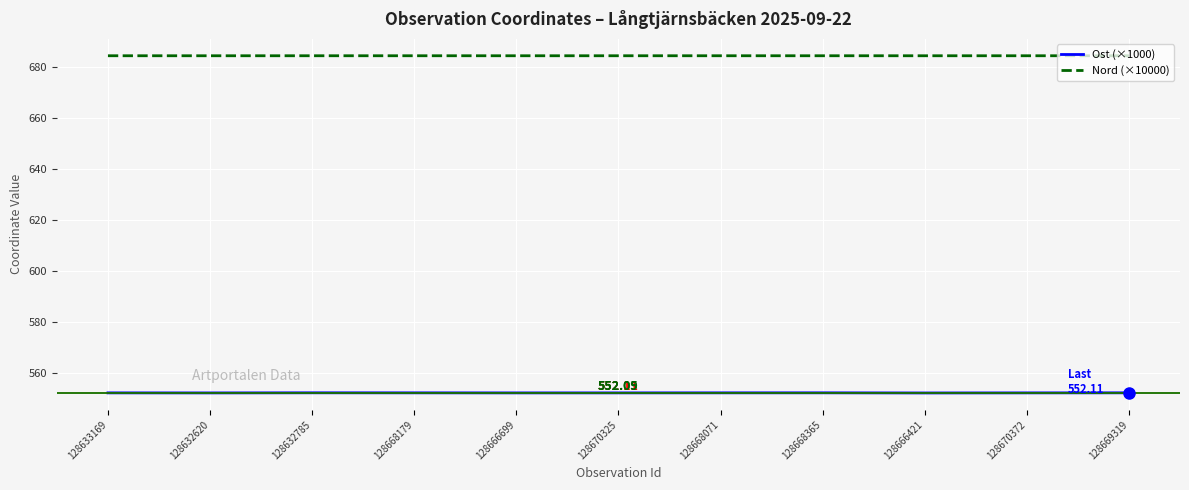

List the series in order of their peak value, lowest first.

Ost (×1000), Nord (×10000)